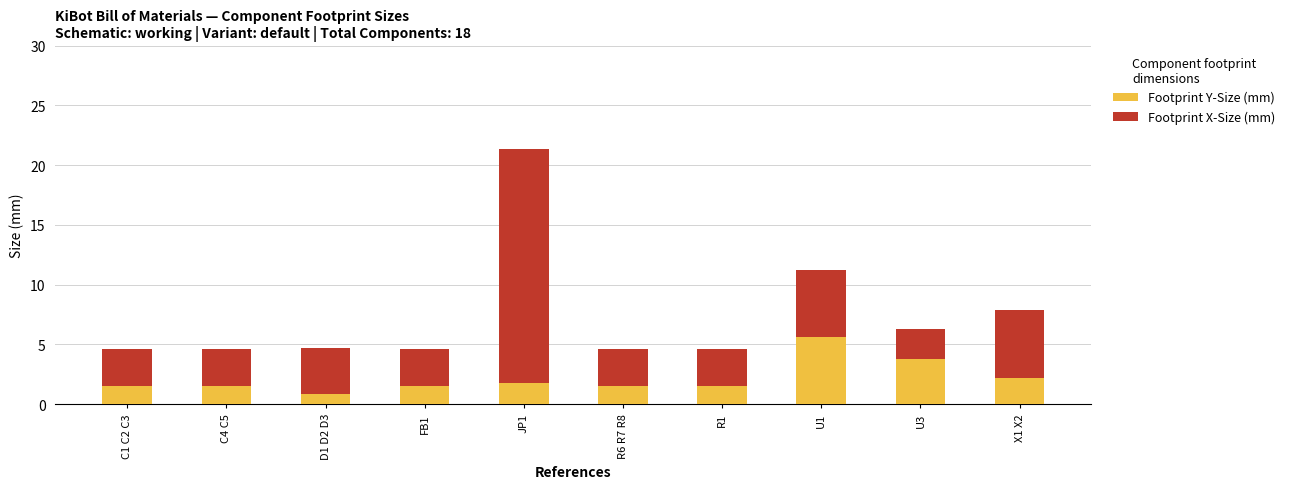

At which label does Footprint Y-Size (mm) reach its peak?

U1